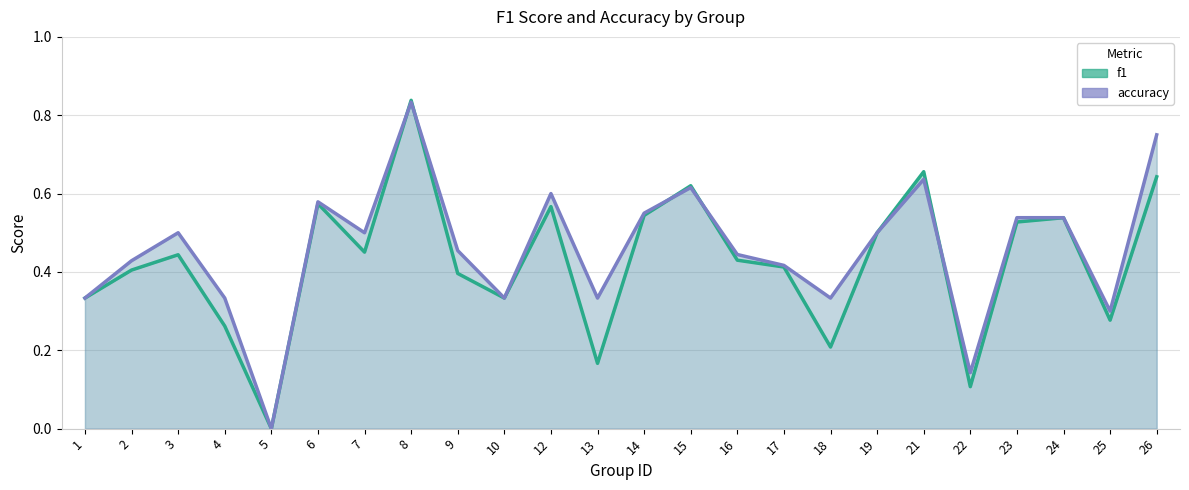

In f1, how many points are higher than both neighbors (excluding endpoints)?

7